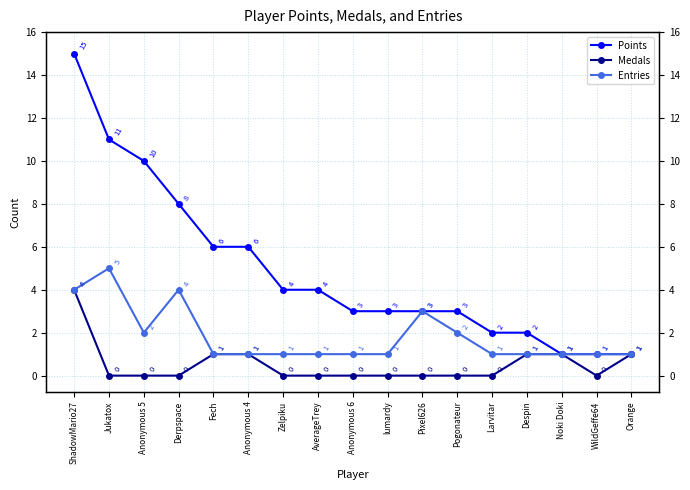

True or false: Medals and Points intersect in this chart.

False